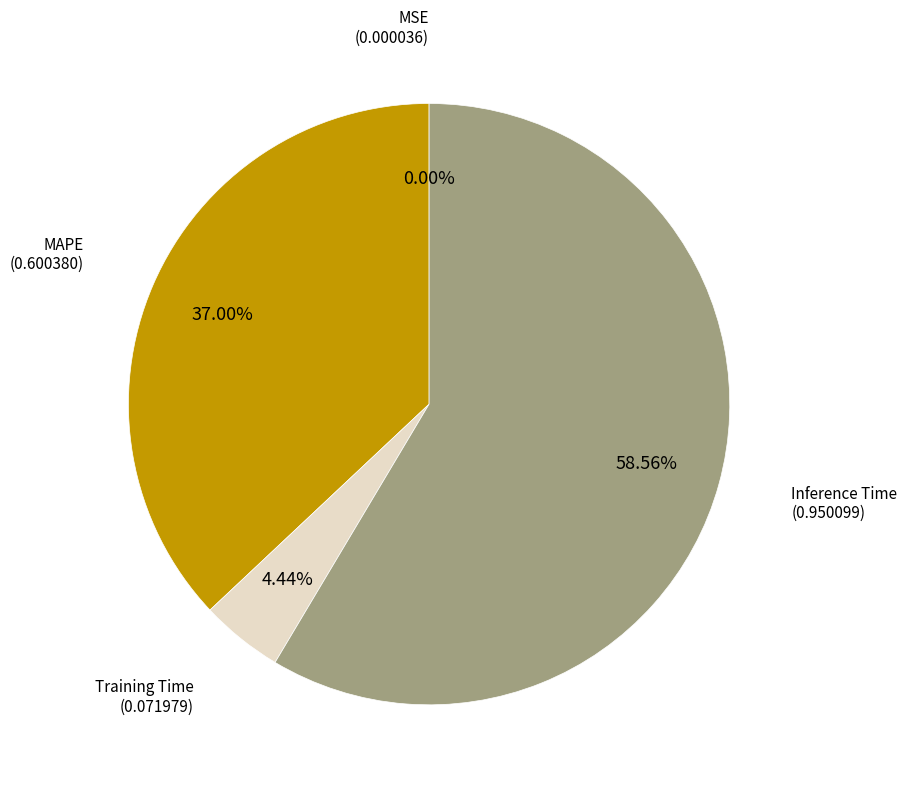

Is there a majority slice in this chart?

Yes